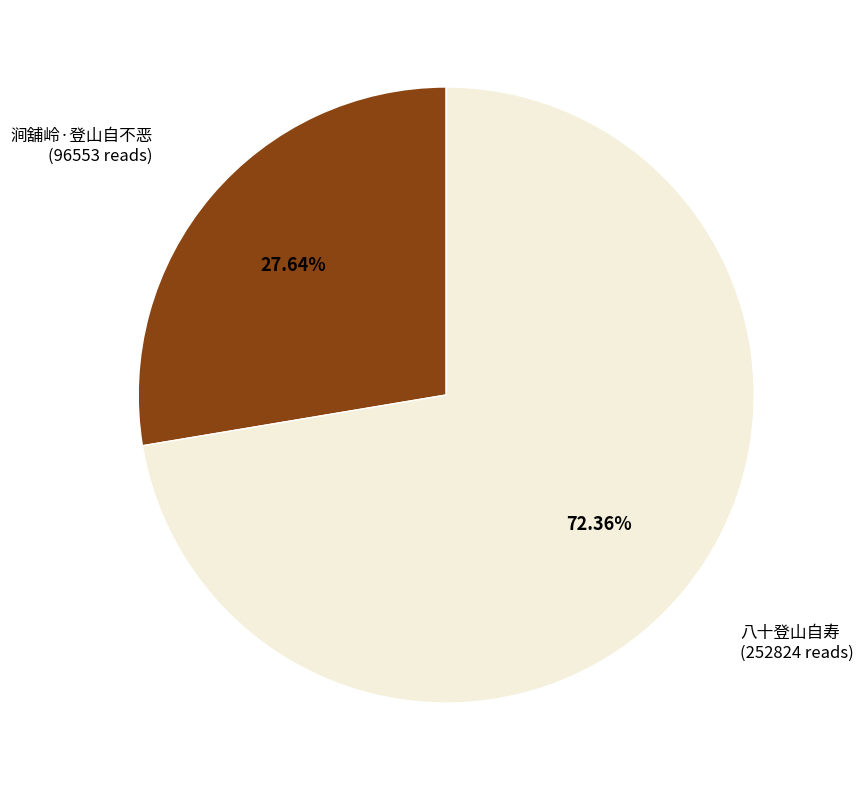

True or false: 涧舖岭·登山自不恶 accounts for 36% of the total.

False